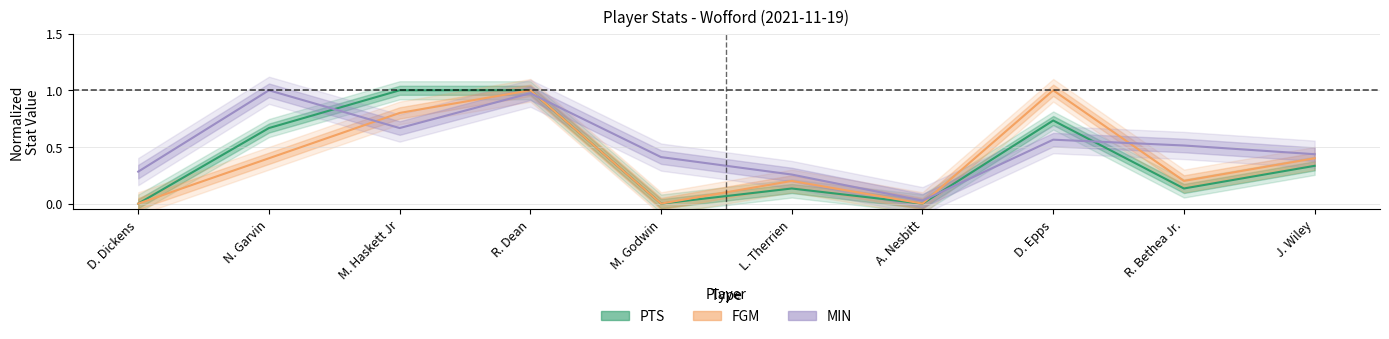

At which category is the sum across all series the highest?

R. Dean